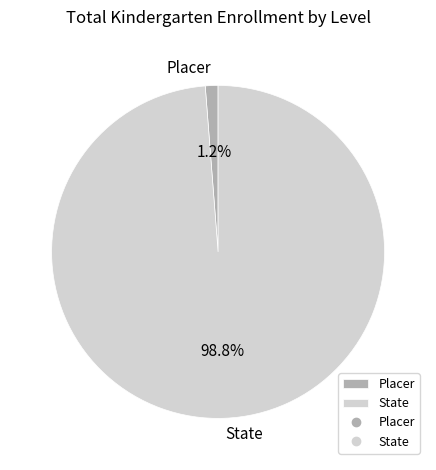

True or false: Placer accounts for 1% of the total.

True